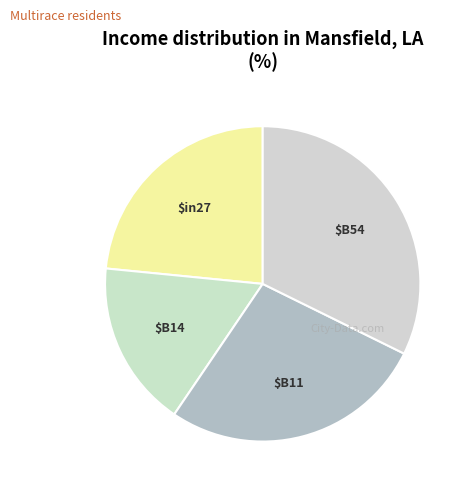

Which category has the biggest portion of the pie?

B54